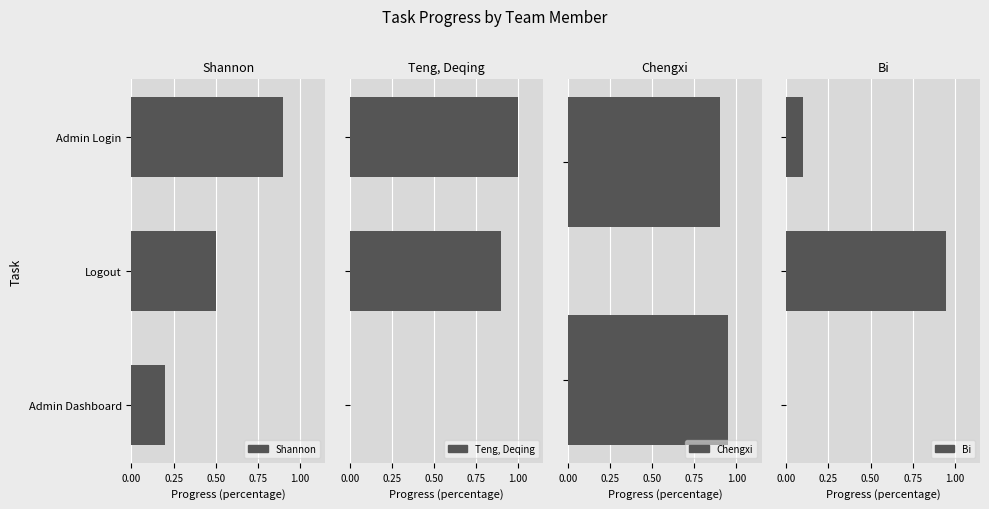

What is the difference between the maximum and minimum values in the Bi series?

0.9